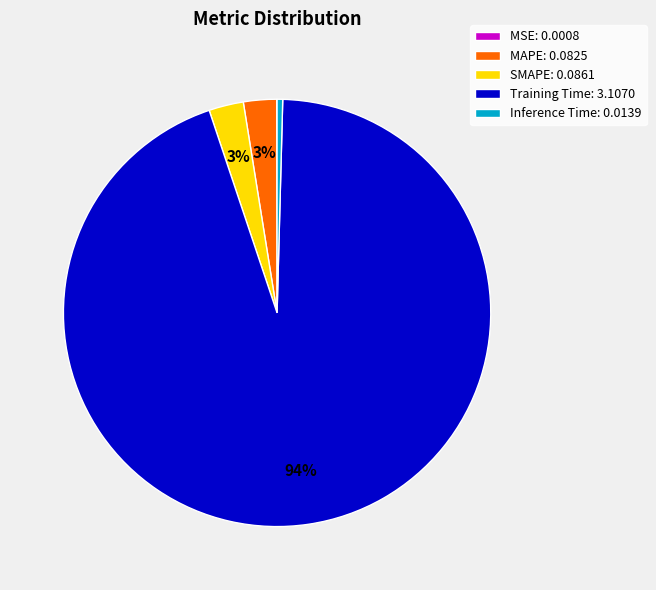

Which has a higher value, Inference Time or Training Time?

Training Time